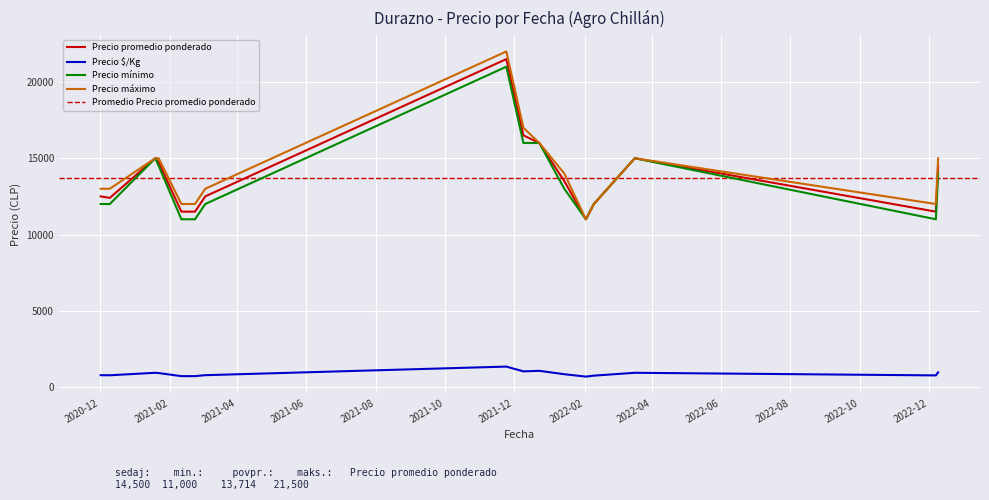

What is the minimum value for Precio máximo?

11000